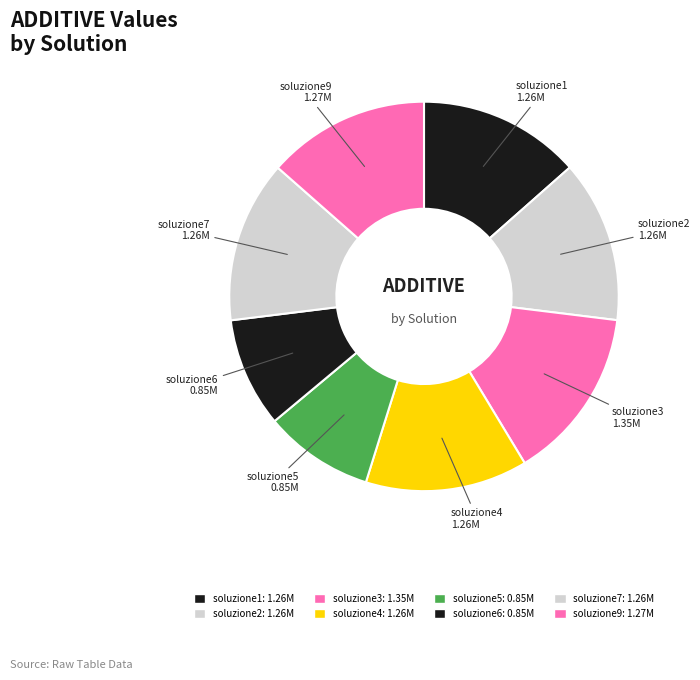

What percentage is the soluzione6 slice, to the nearest percent?

9%